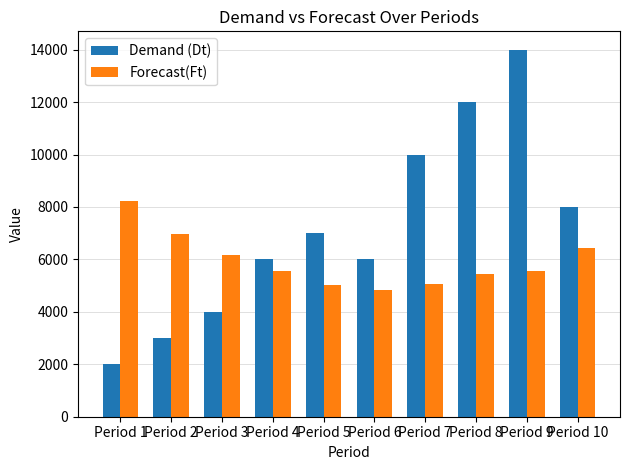

What is the maximum value shown in the chart?

14000.0